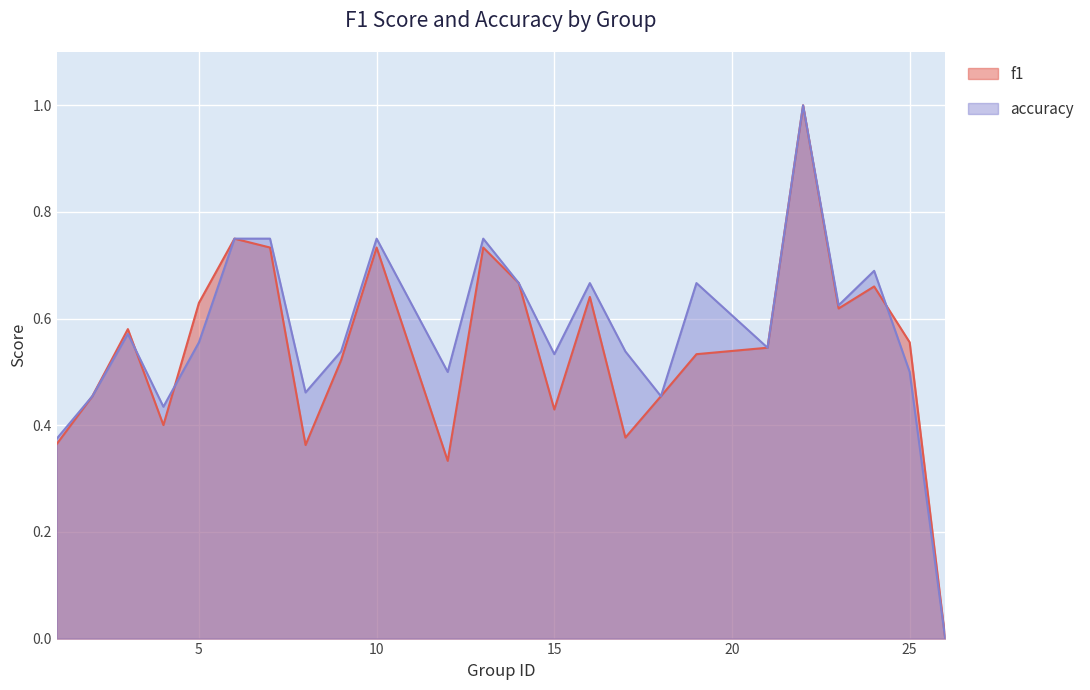

What are all the series names shown in the legend?

f1, accuracy